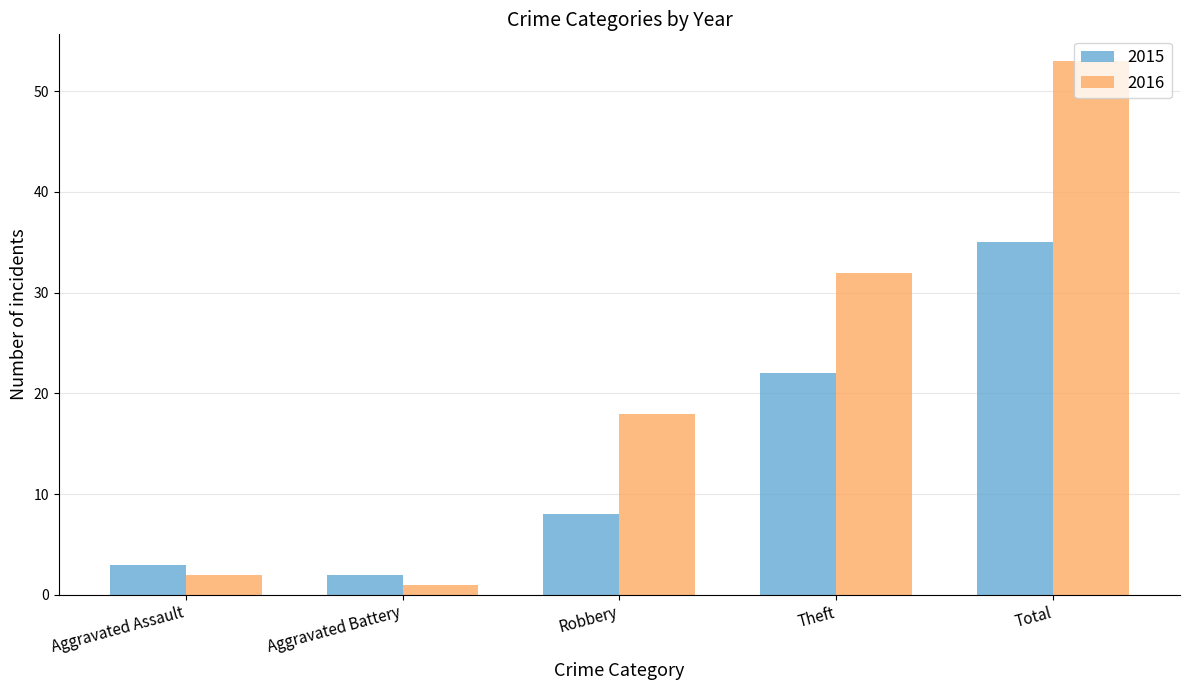

Does the chart contain stacked bars?

No